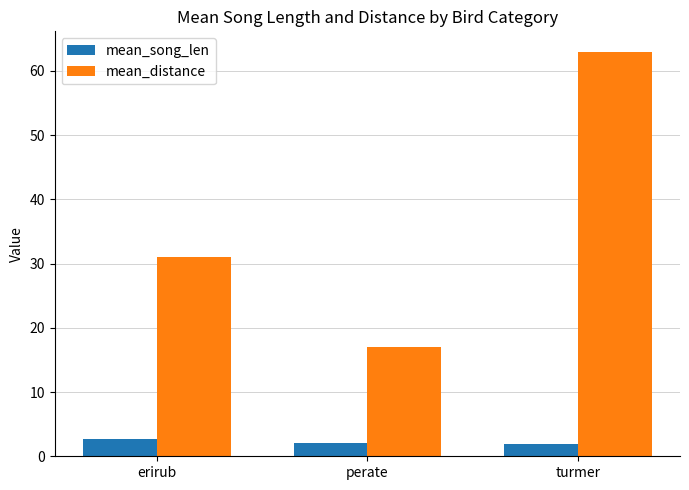

Which category has the highest value across all series?

turmer